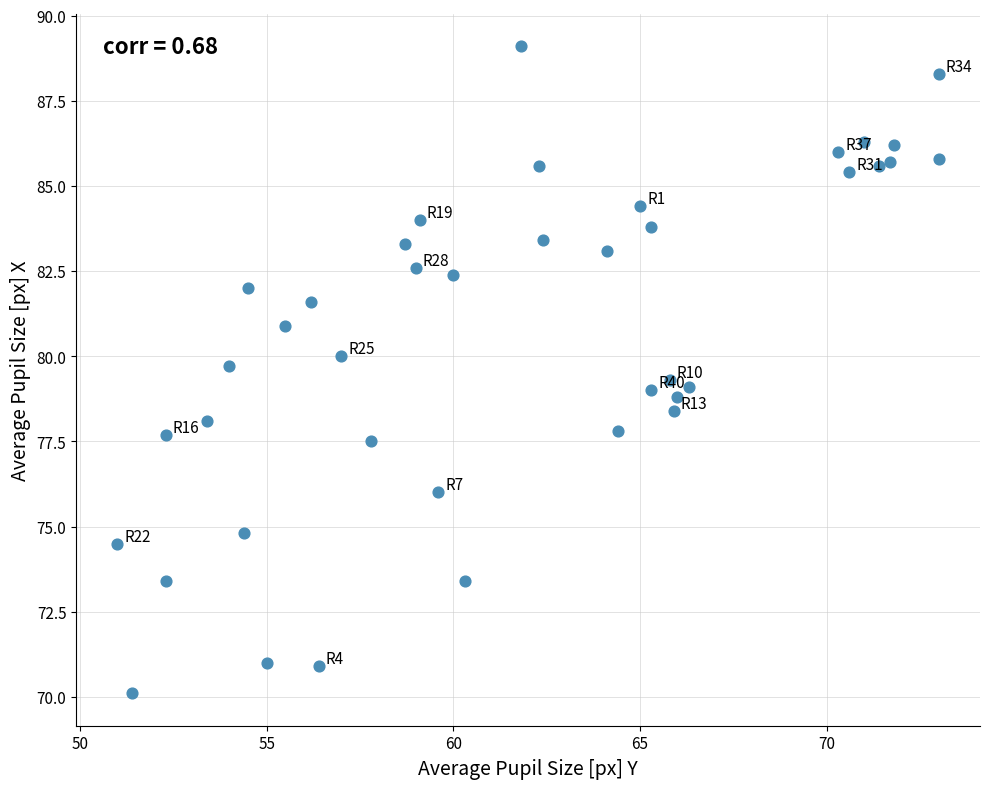

What is the range of Y values (max minus min)?

19.0